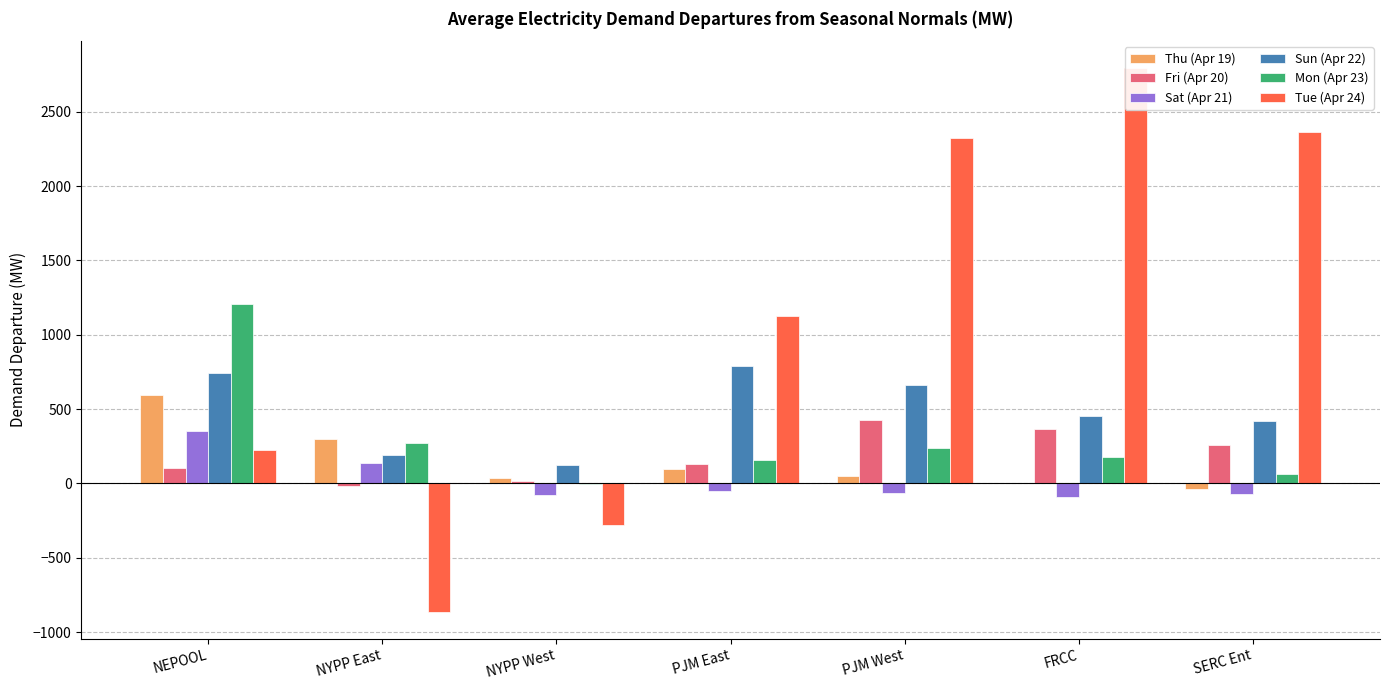

How many categories are shown in the chart?

7